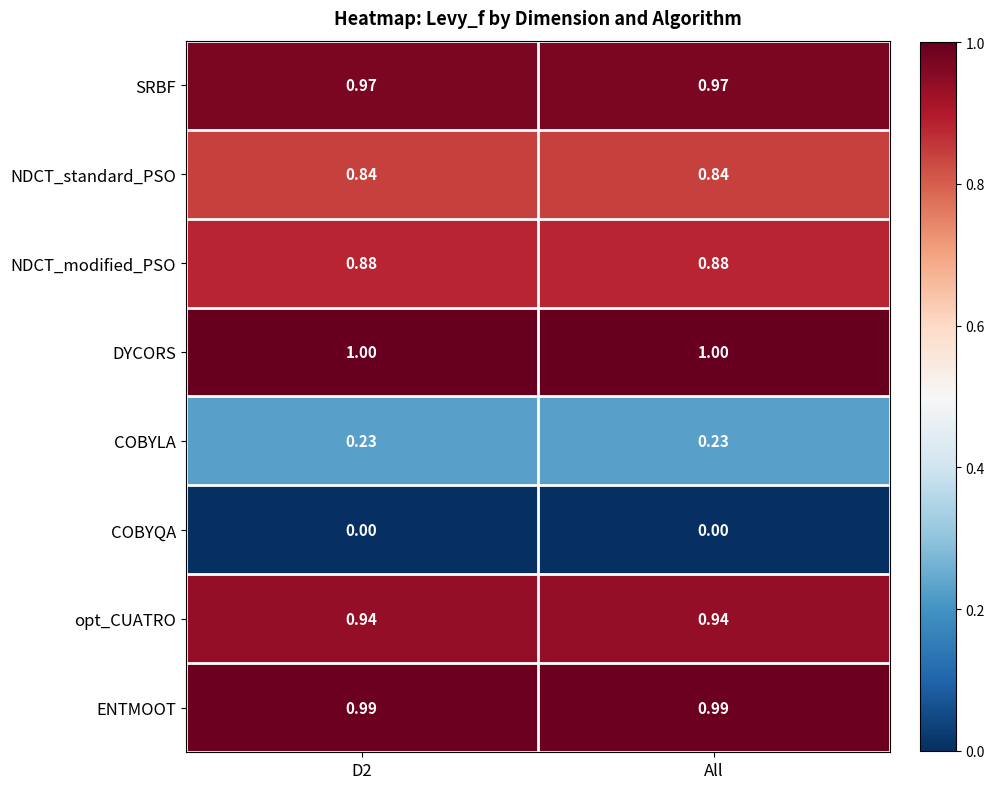

Which series has the largest total across all categories?

DYCORS